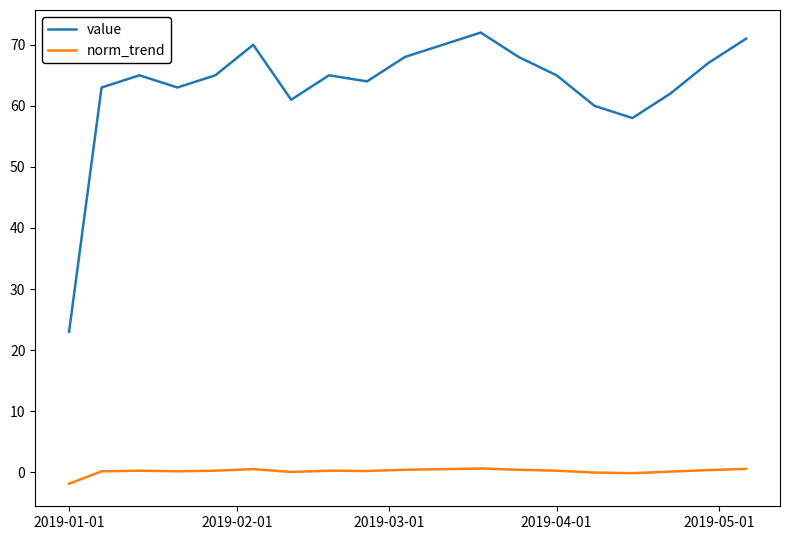

List the series in order of their overall mean, lowest first.

norm_trend, value